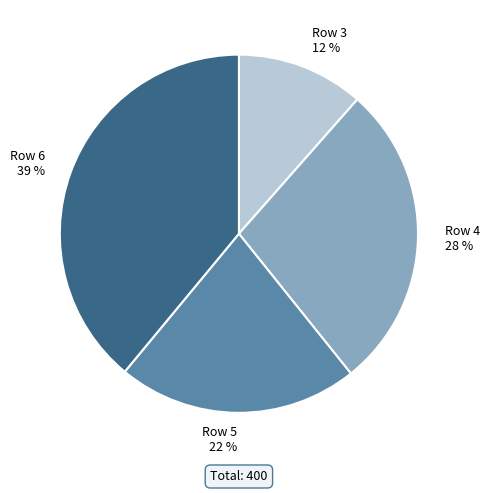

Does any single category account for the majority?

No